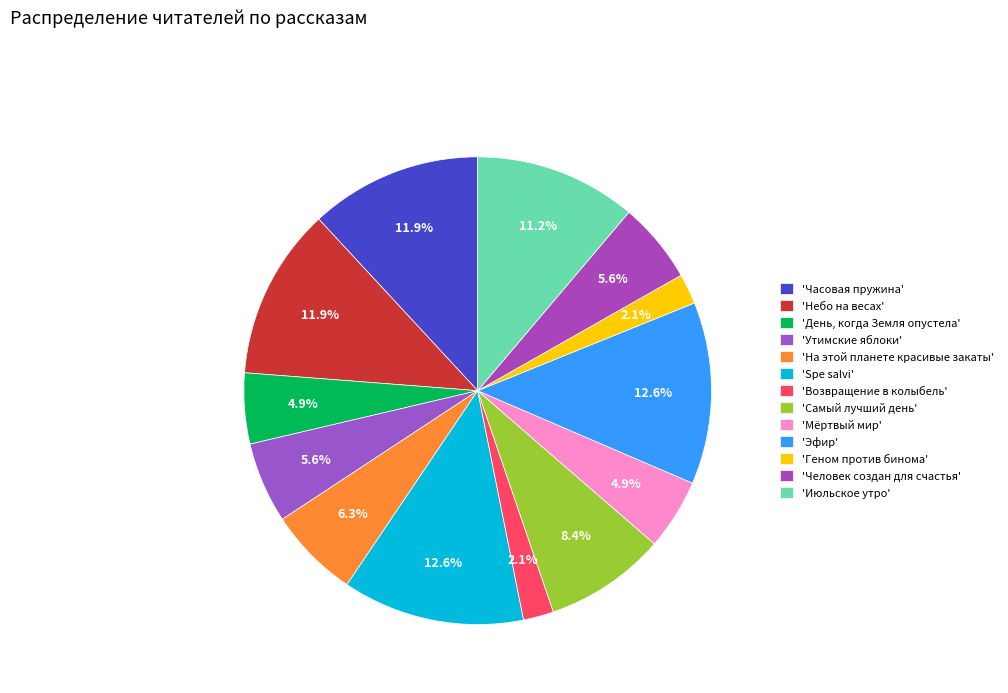

How many segments does this pie chart have?

13